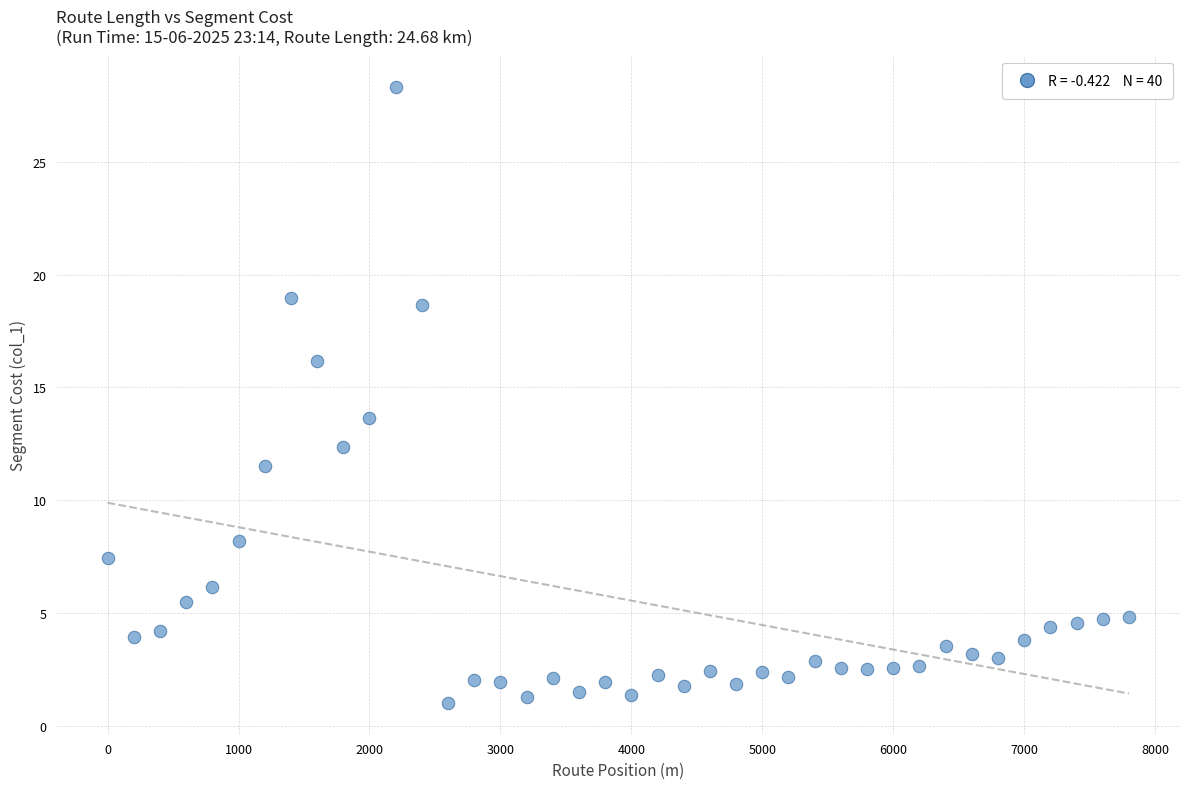

What is the range of Y values (max minus min)?

27.3